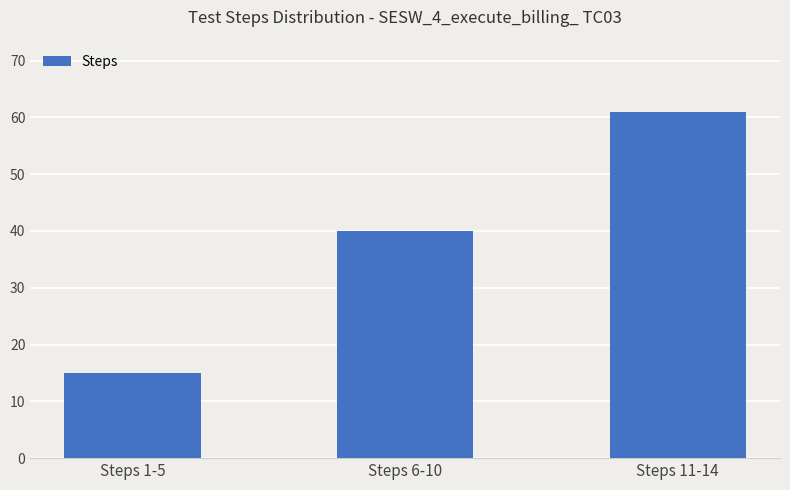

What is the label of the 3rd bar from the left?

Steps 11-14